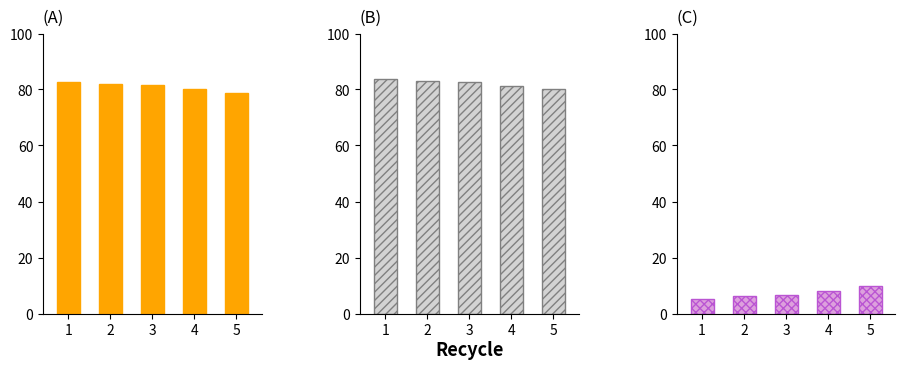

Which series has the widest spread of values?

FP rate